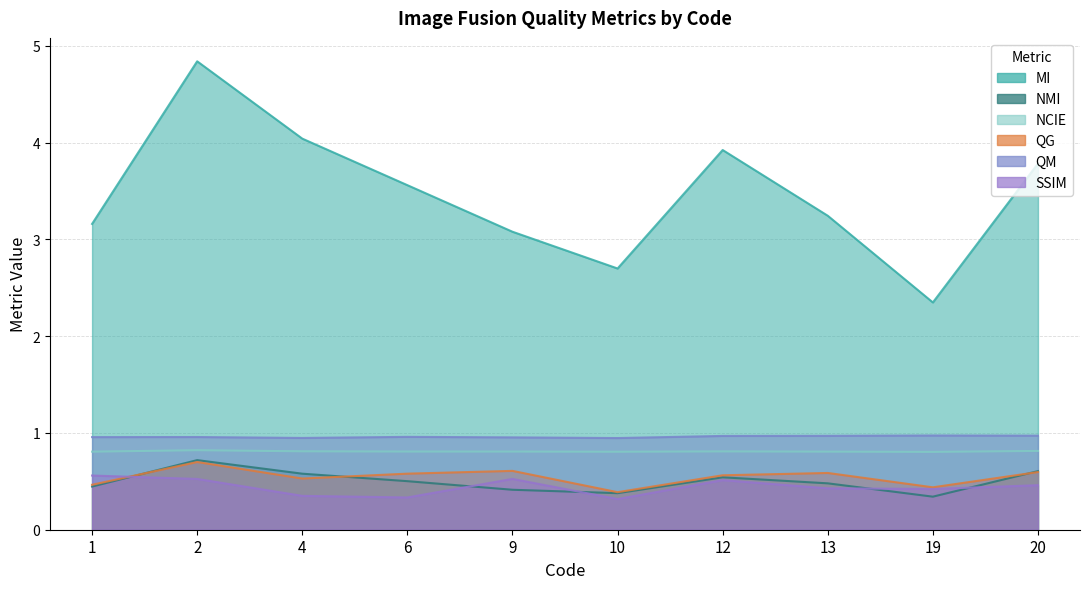

True or false: NMI has a value of 0.5 at 13.

True